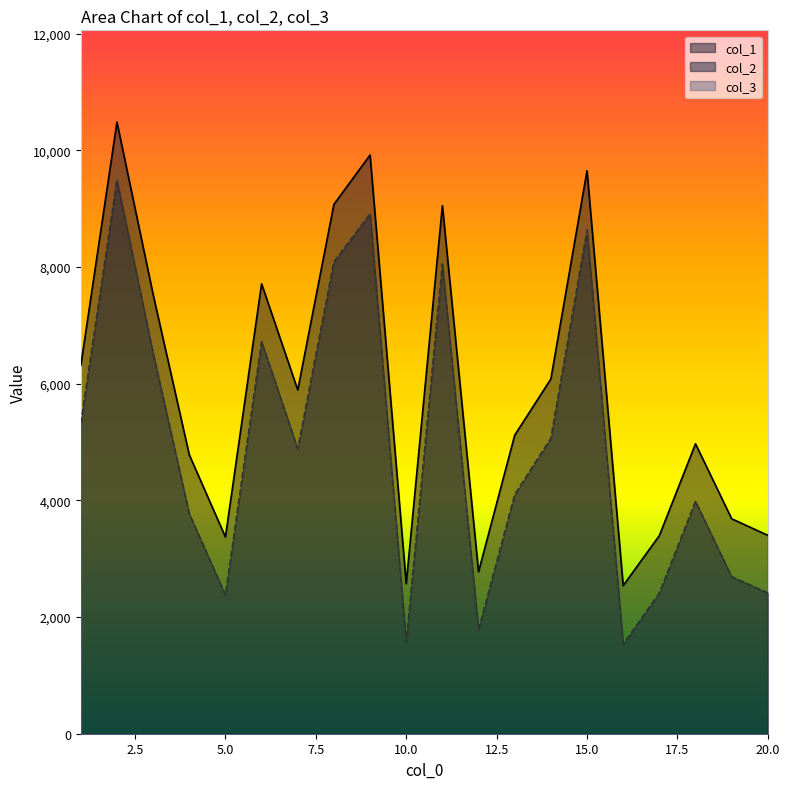

Between 12 and 15, which is larger?

15